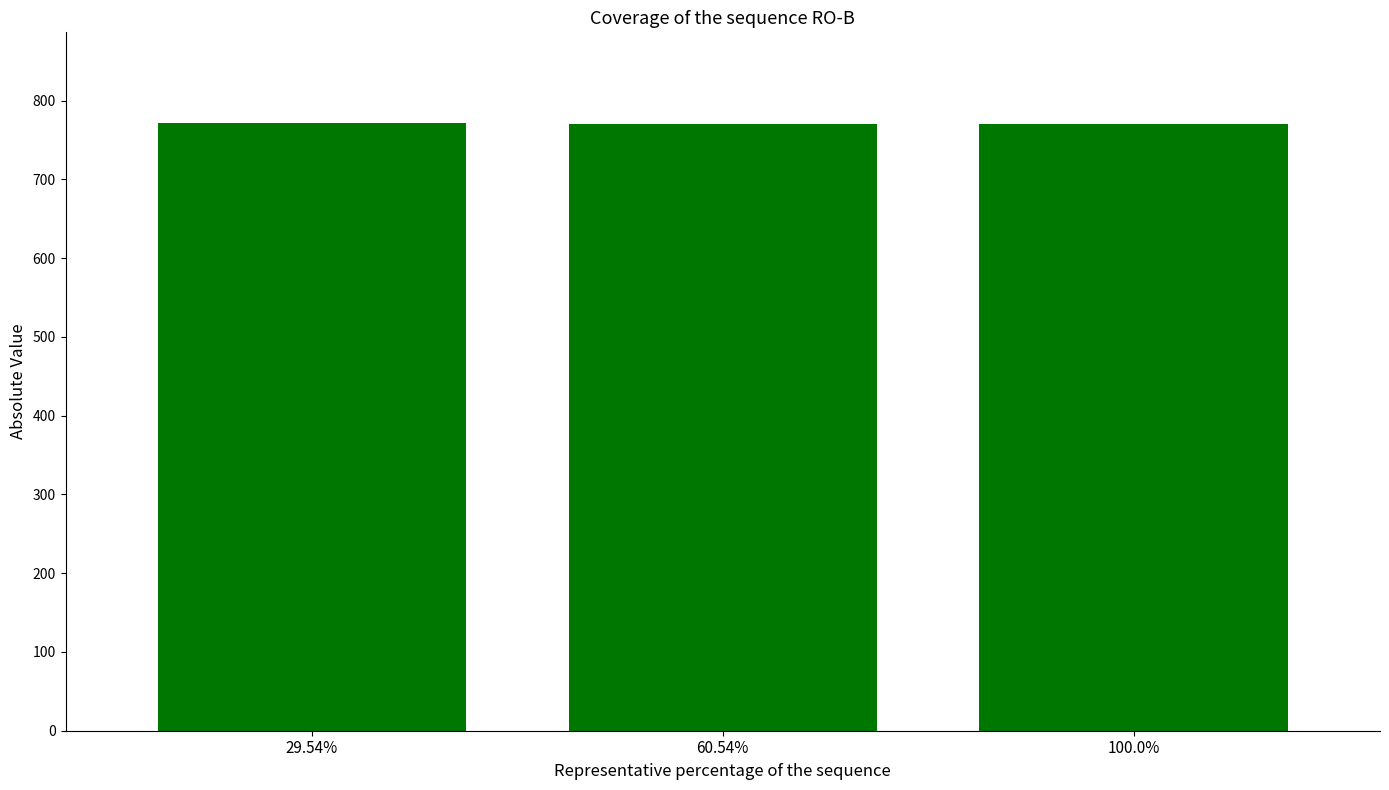

How many bars are there in total?

3